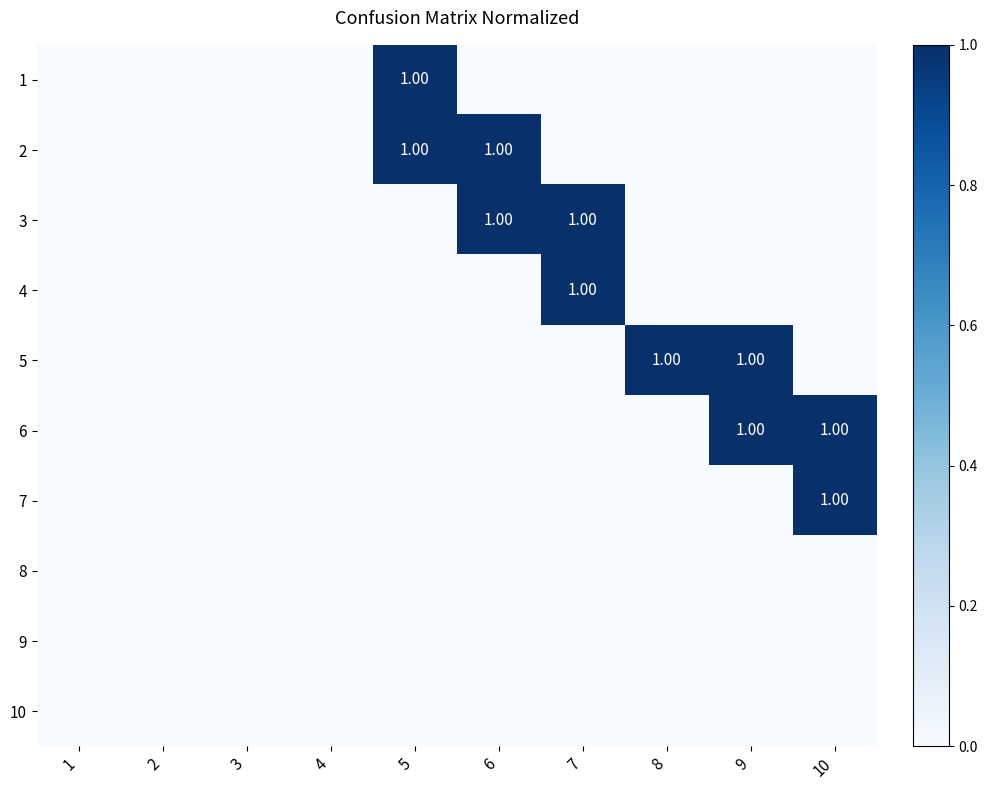

What is the difference between the second highest and minimum values in the 3 series?

1